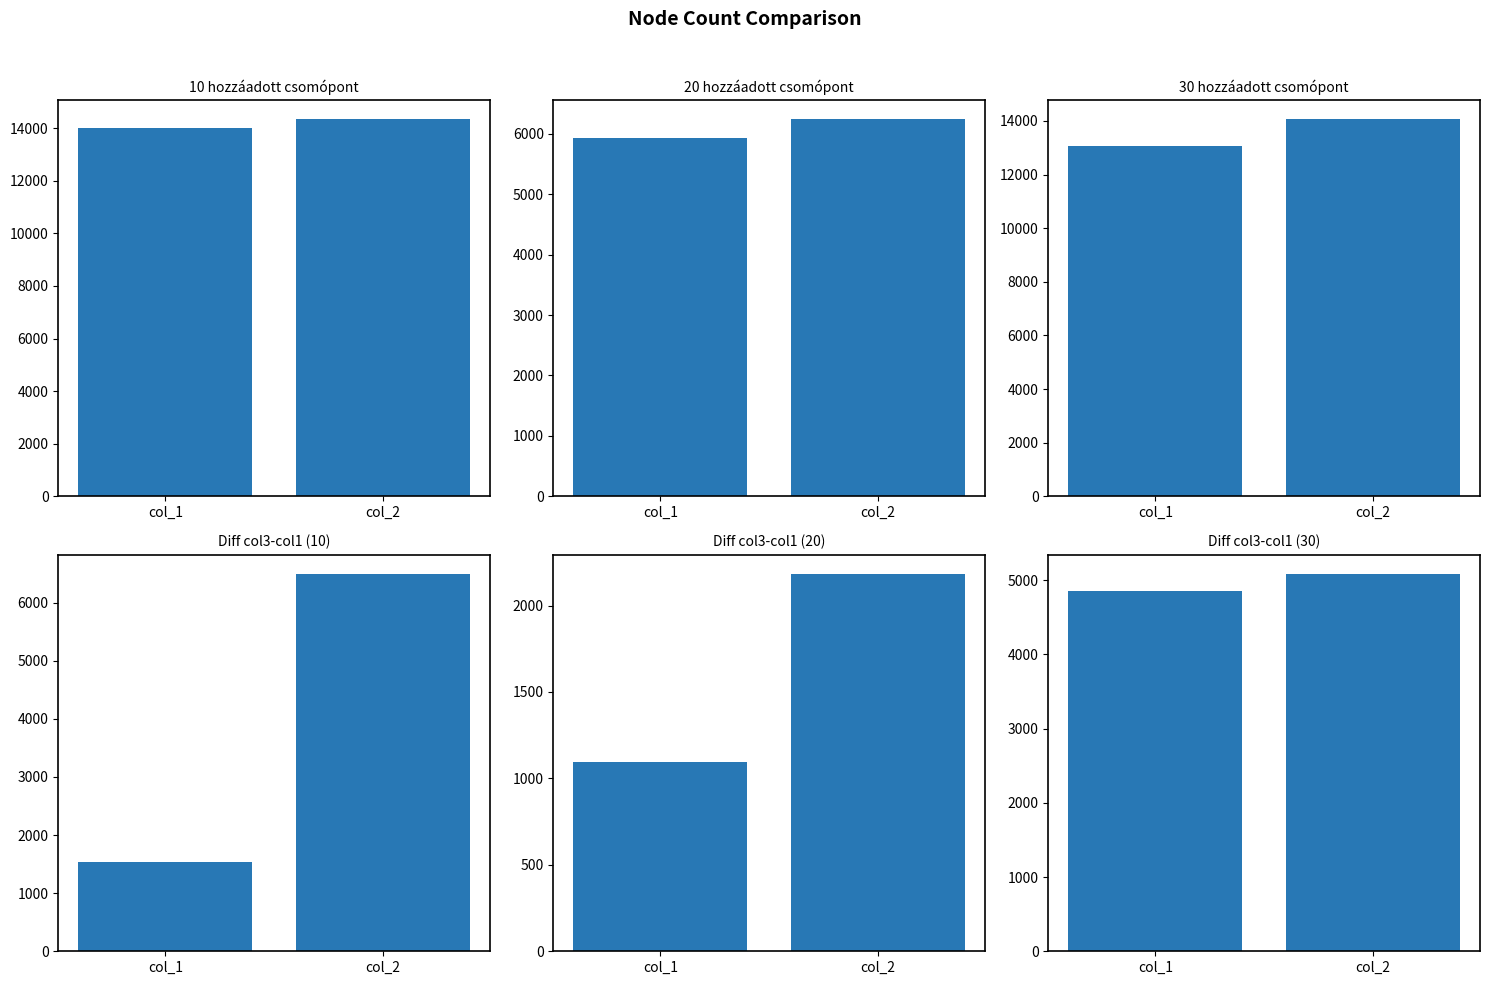

How many categories are shown in the chart?

2